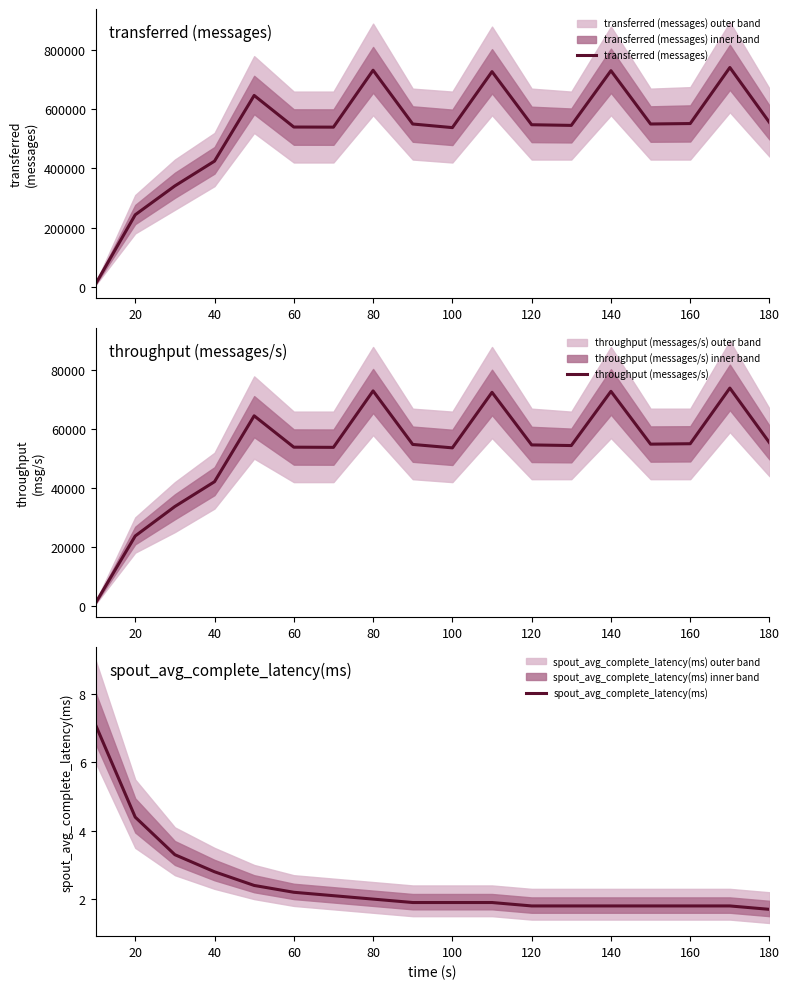

The value of transferred (messages) at 60 is 540040. True or false?

True